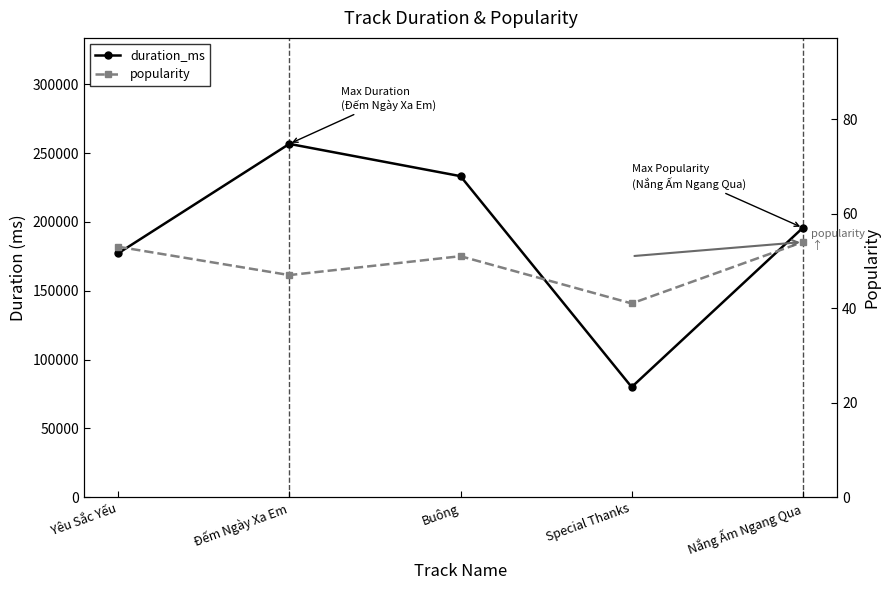

Between Yêu Sắc Yếu and Buông, which series saw the biggest shift?

duration_ms